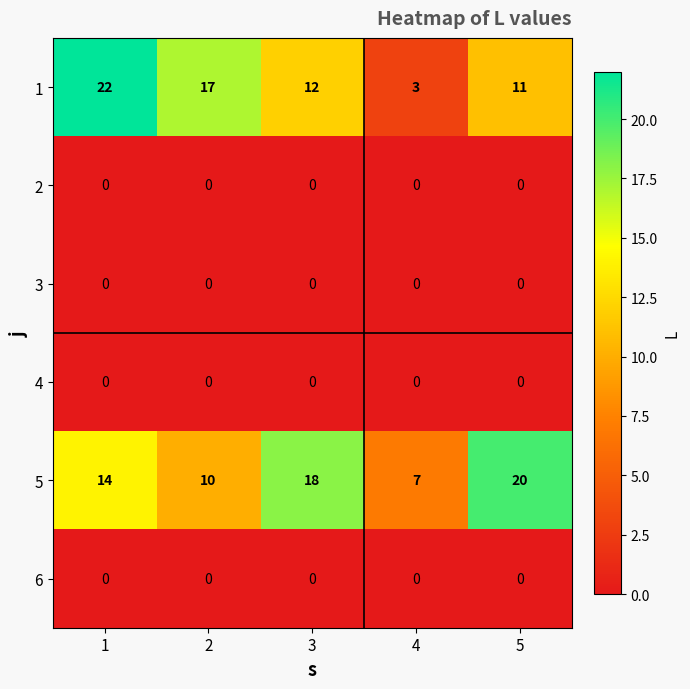

How many 5 values are between 10 and 18?

3